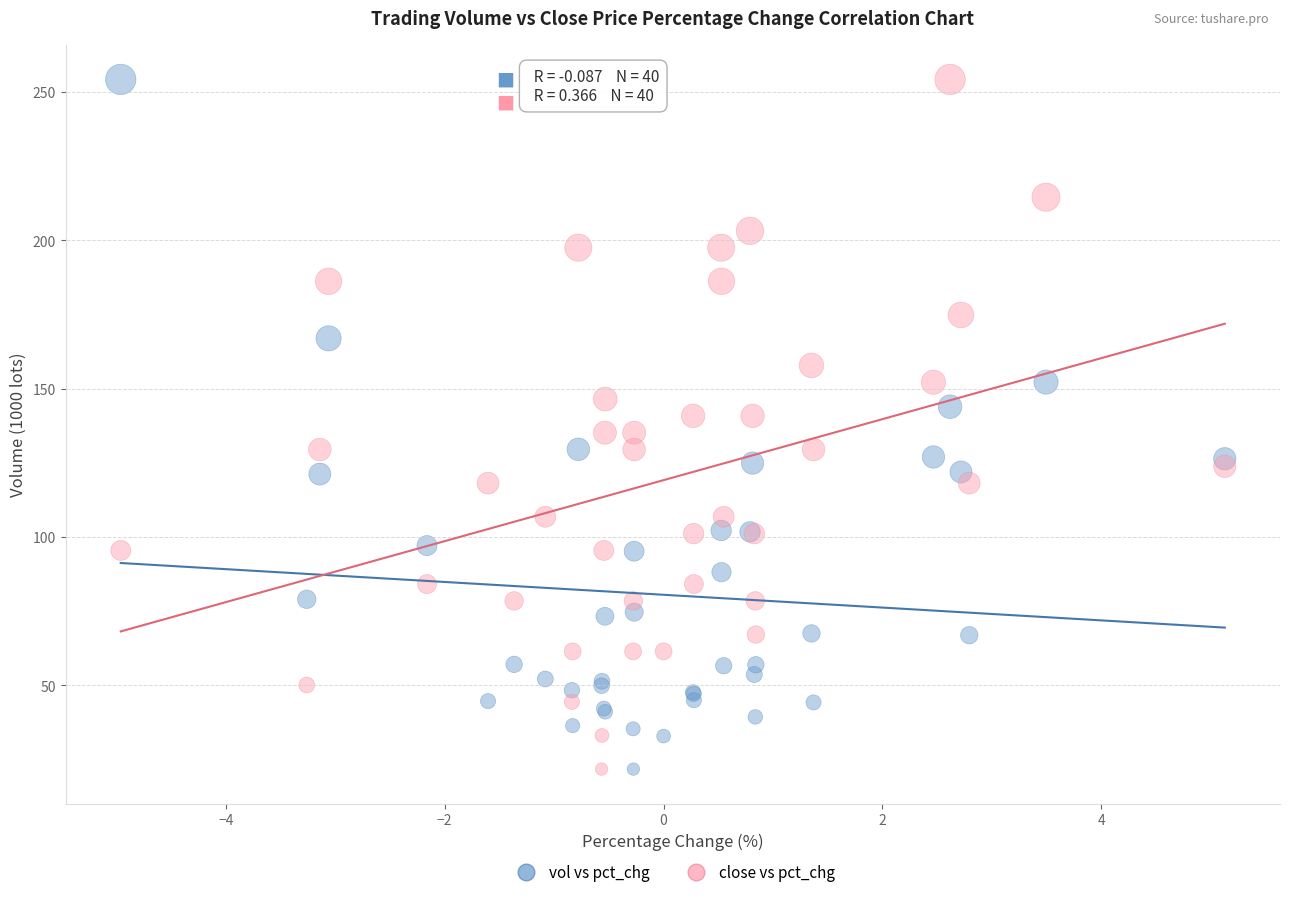

What is the X range (max minus min) for the scatter plot?

10.1